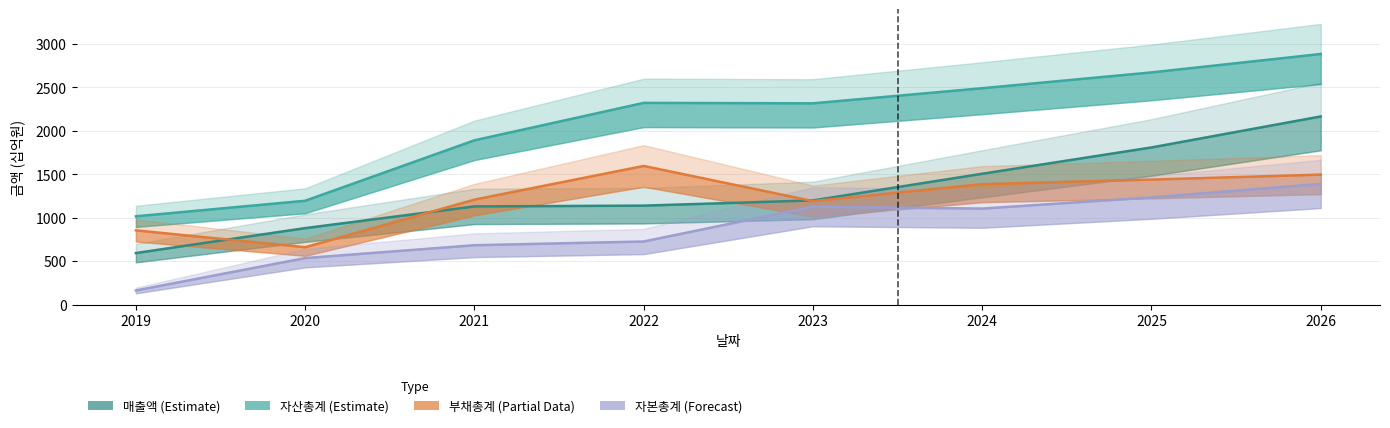

What is the difference between the 매출액 values at 2022 and 2021?

9